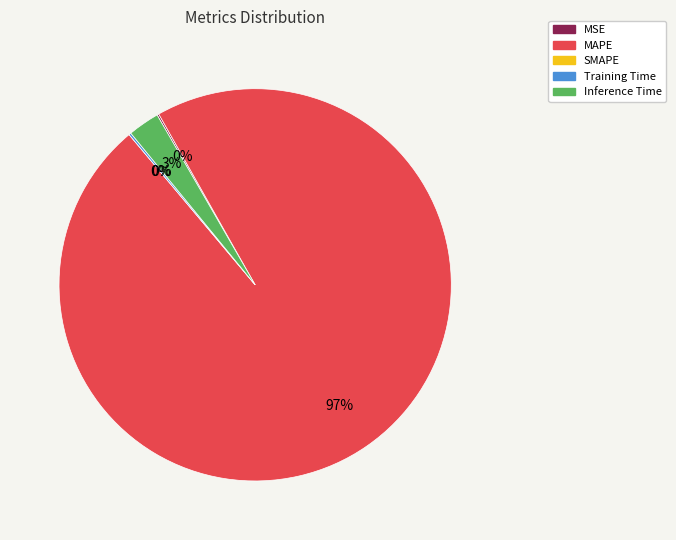

Which category has the biggest portion of the pie?

MAPE